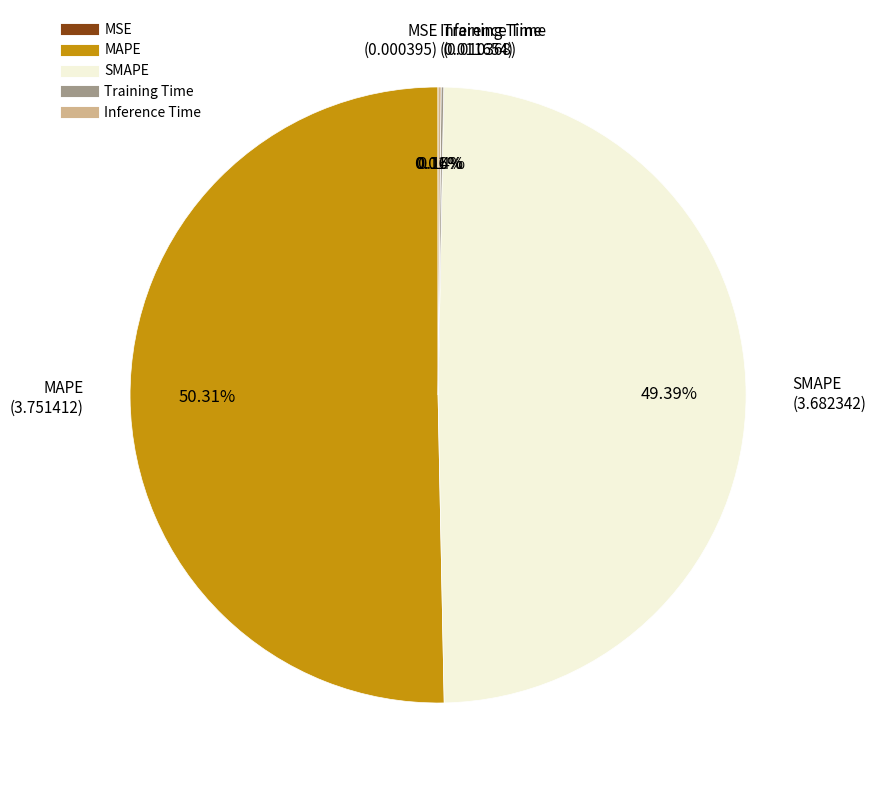

To the nearest percent, what is the average slice percentage?

20%